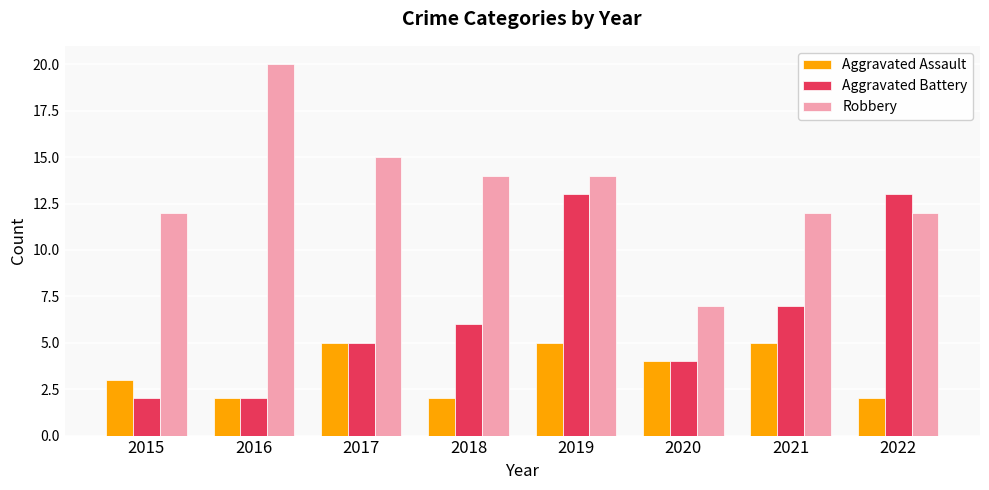

What is the sum of all Robbery values?

106